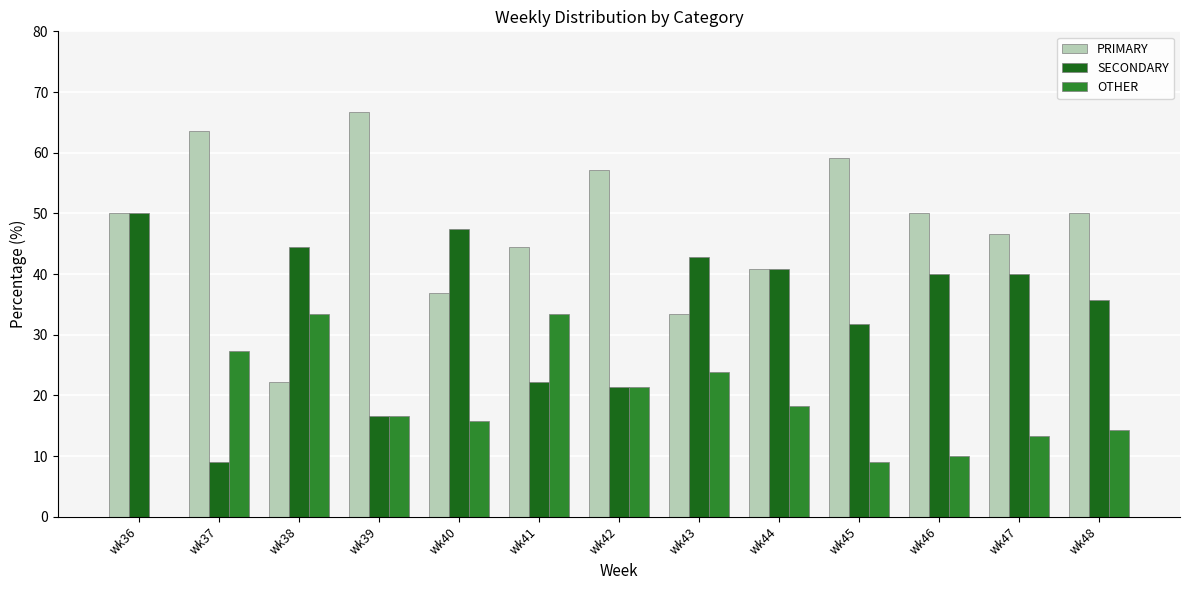

What is the spread (max minus min) of values at wk43?

19.0